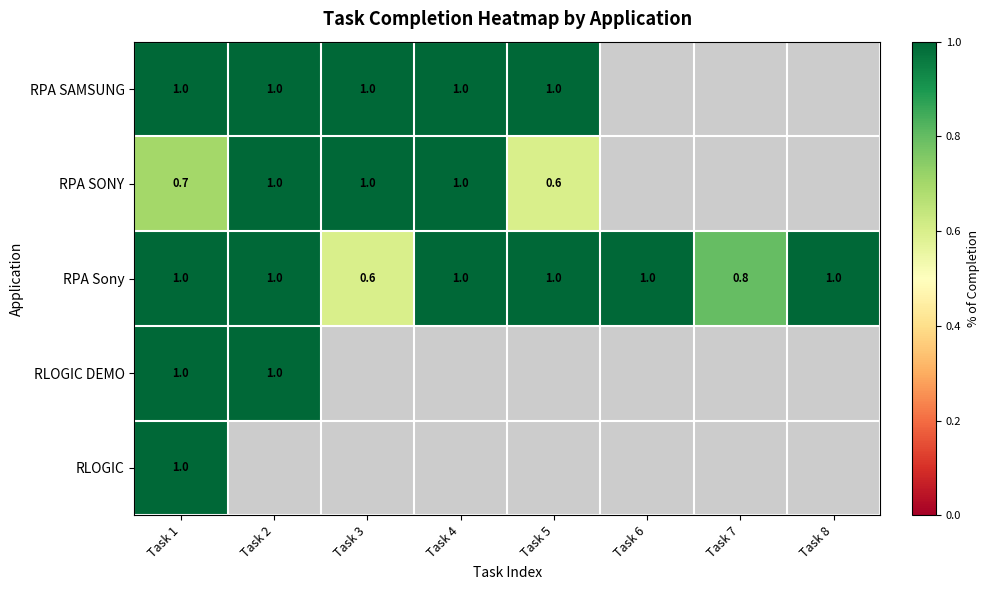

What is the total value across all series at Task 1?

4.7